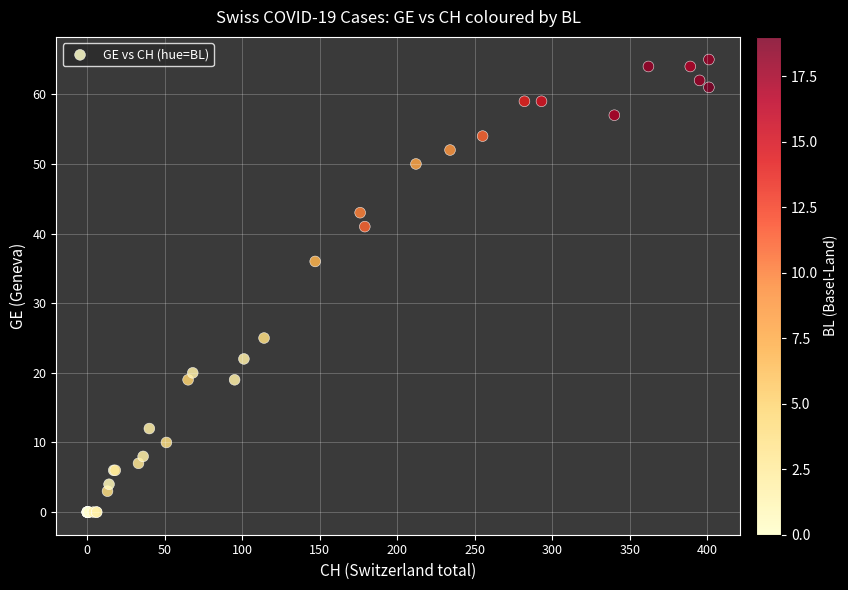

What Y value in the scatter plot is closest to 32?

36